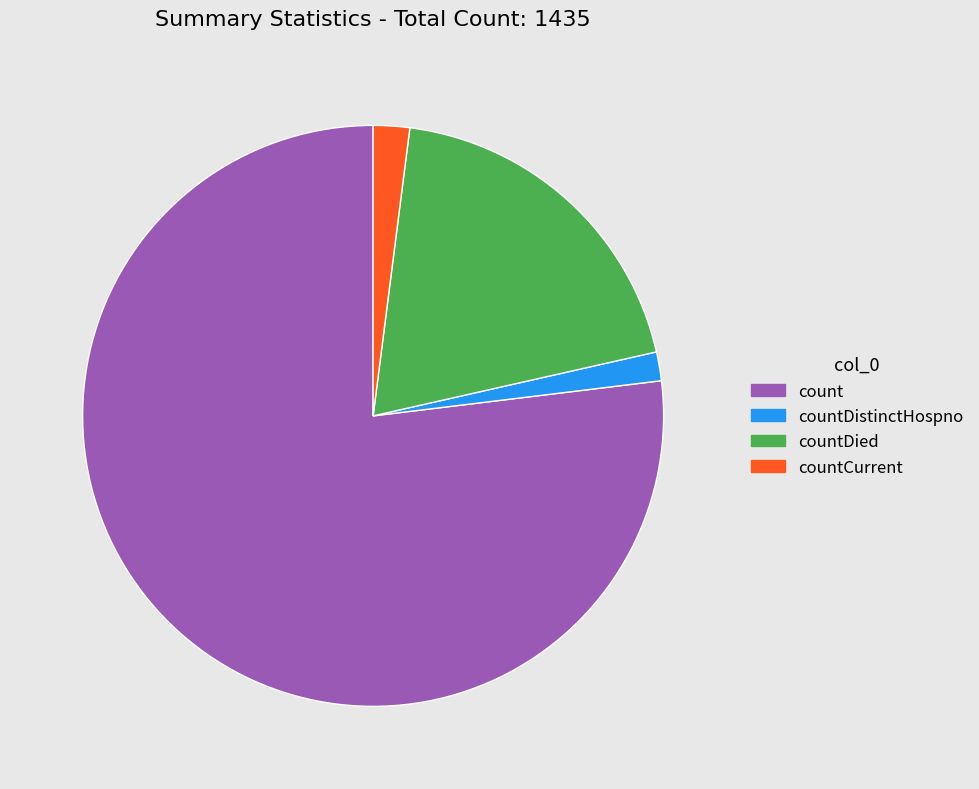

Is there any slice that represents more than half of the pie?

Yes